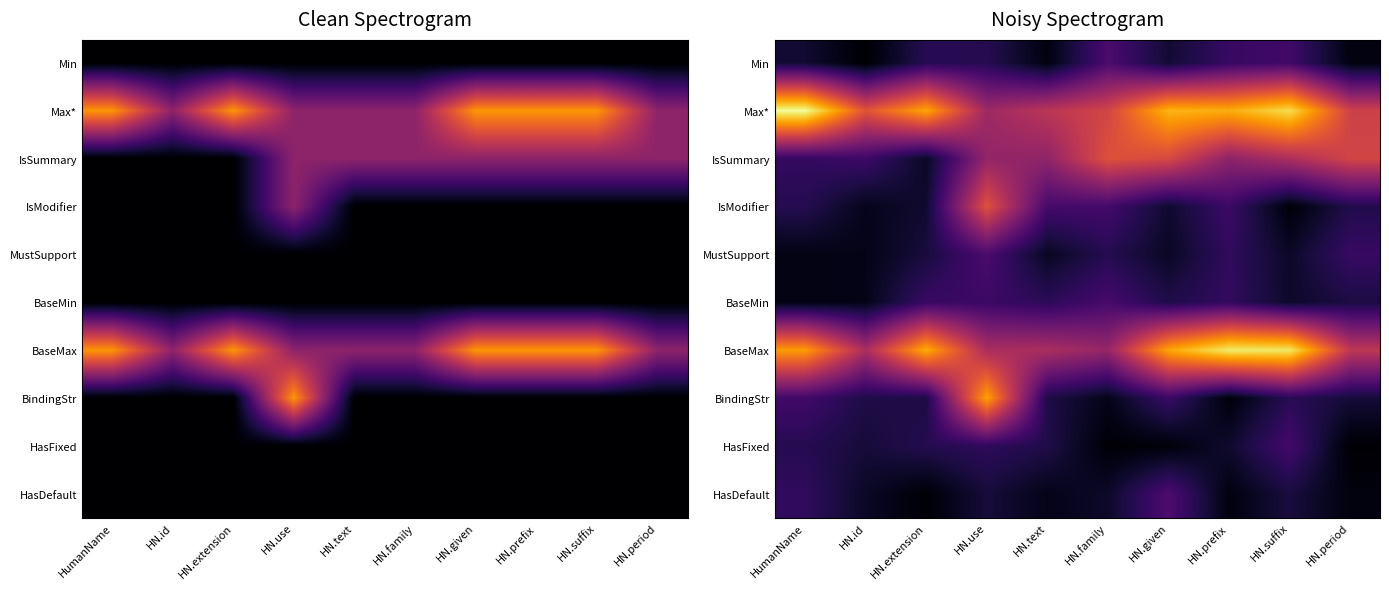

Count the number of data series in this chart.

10